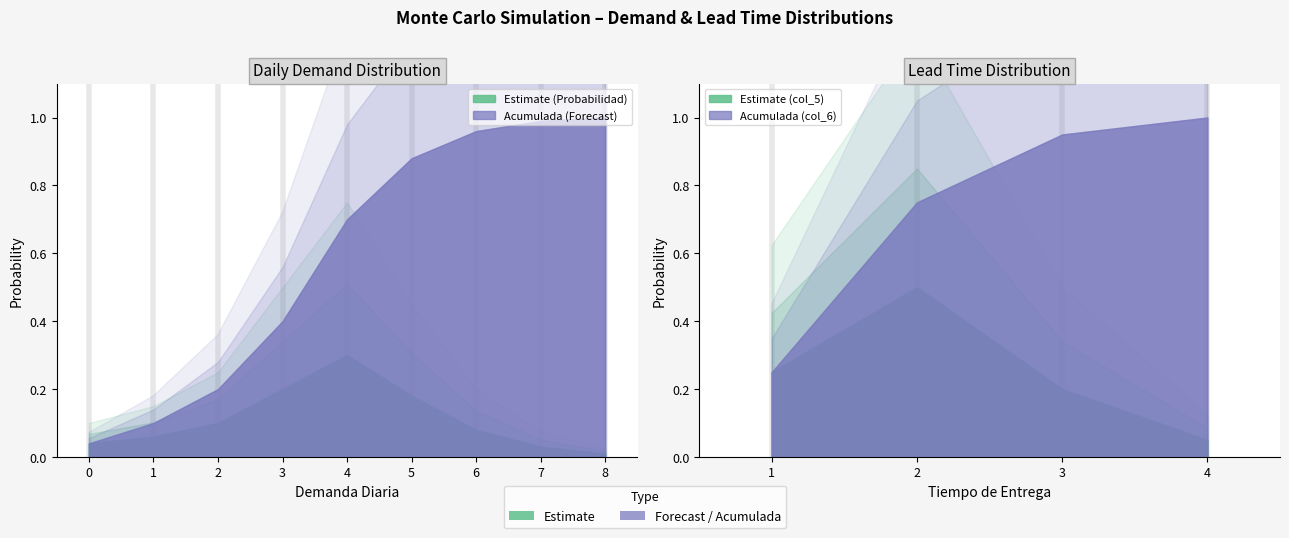

Is it true that Acumulada equals 0.2 at 2?

True